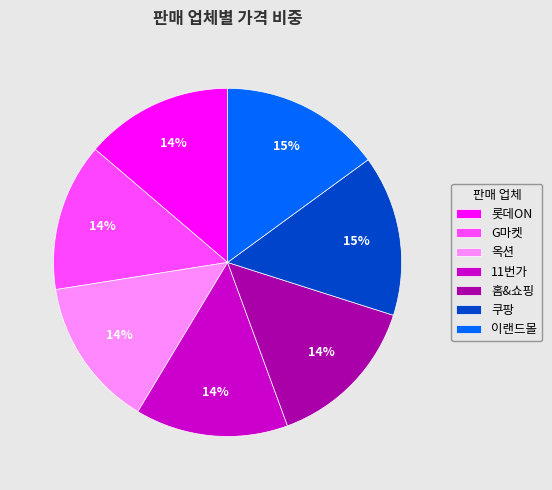

To the nearest percent, what is the average slice percentage?

14%